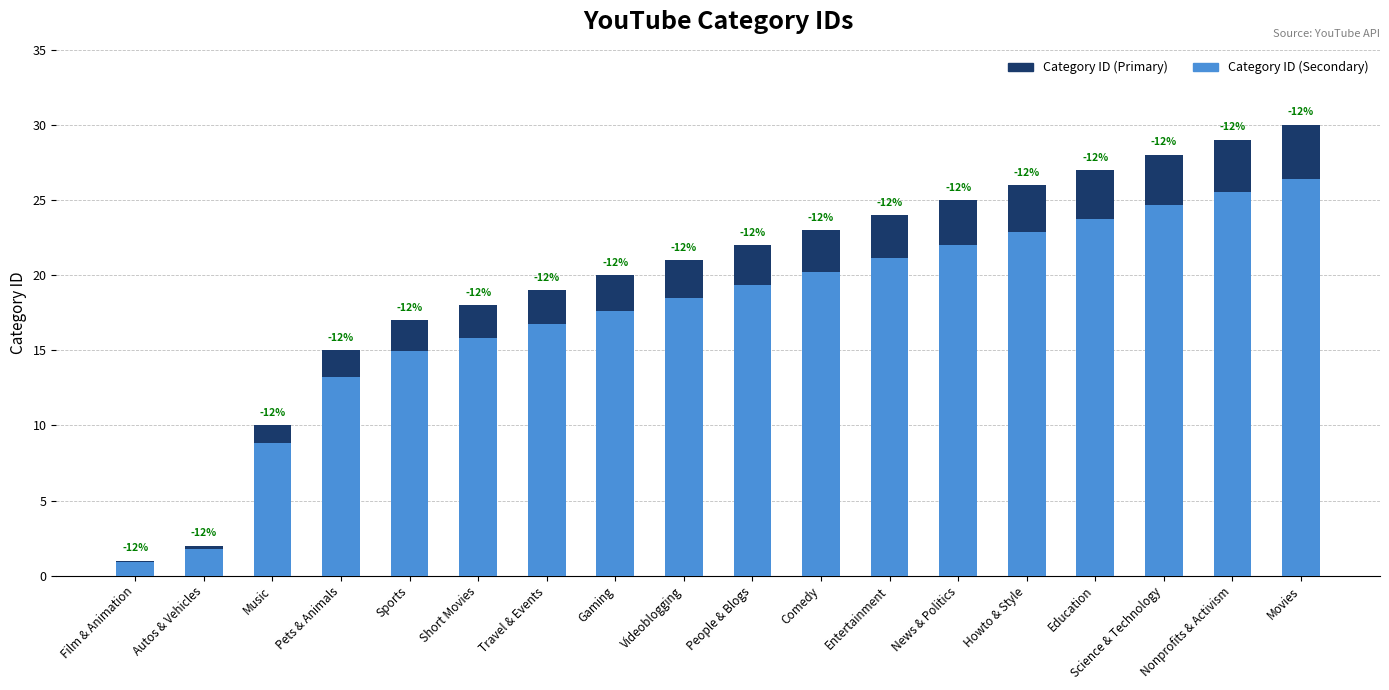

At which category does the chart reach its peak across all series?

Movies